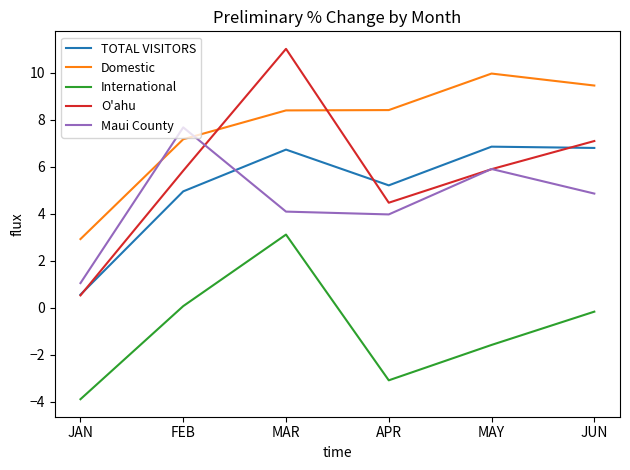

The value of TOTAL VISITORS at JAN is 0.6. True or false?

True